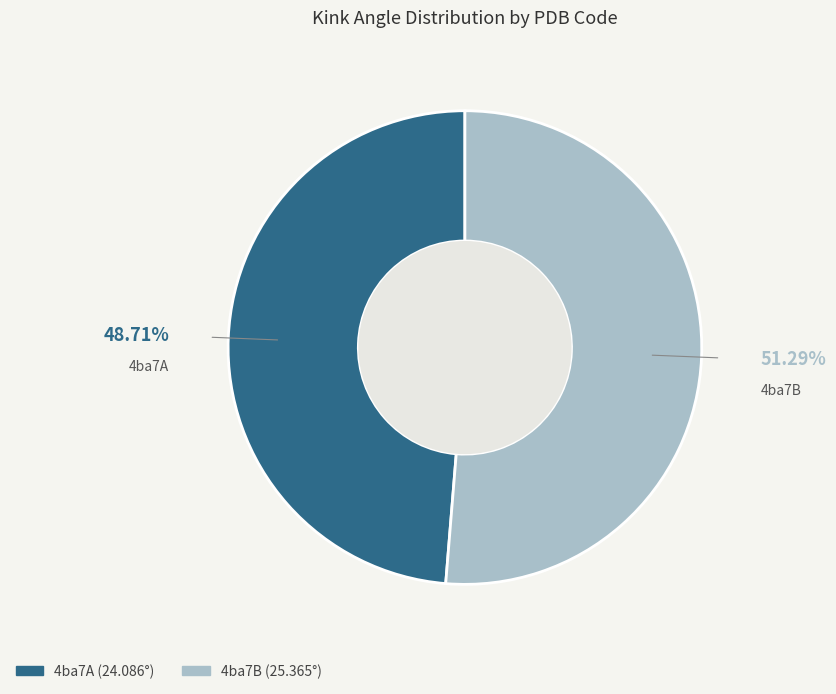

To the nearest percent, what portion does 4ba7B represent?

51%